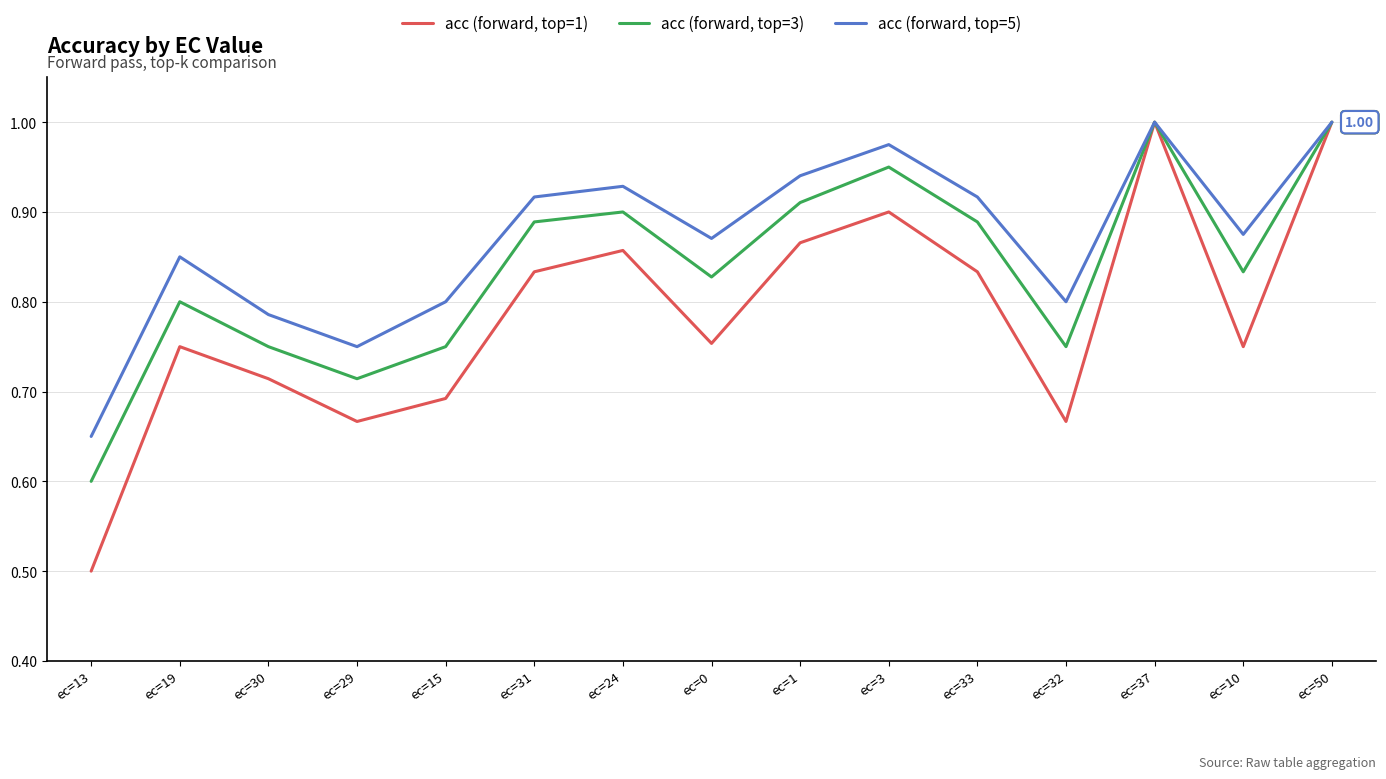

Is the value of acc (forward, top=5) at ec=10 greater than the value of acc (forward, top=3) at ec=32?

Yes